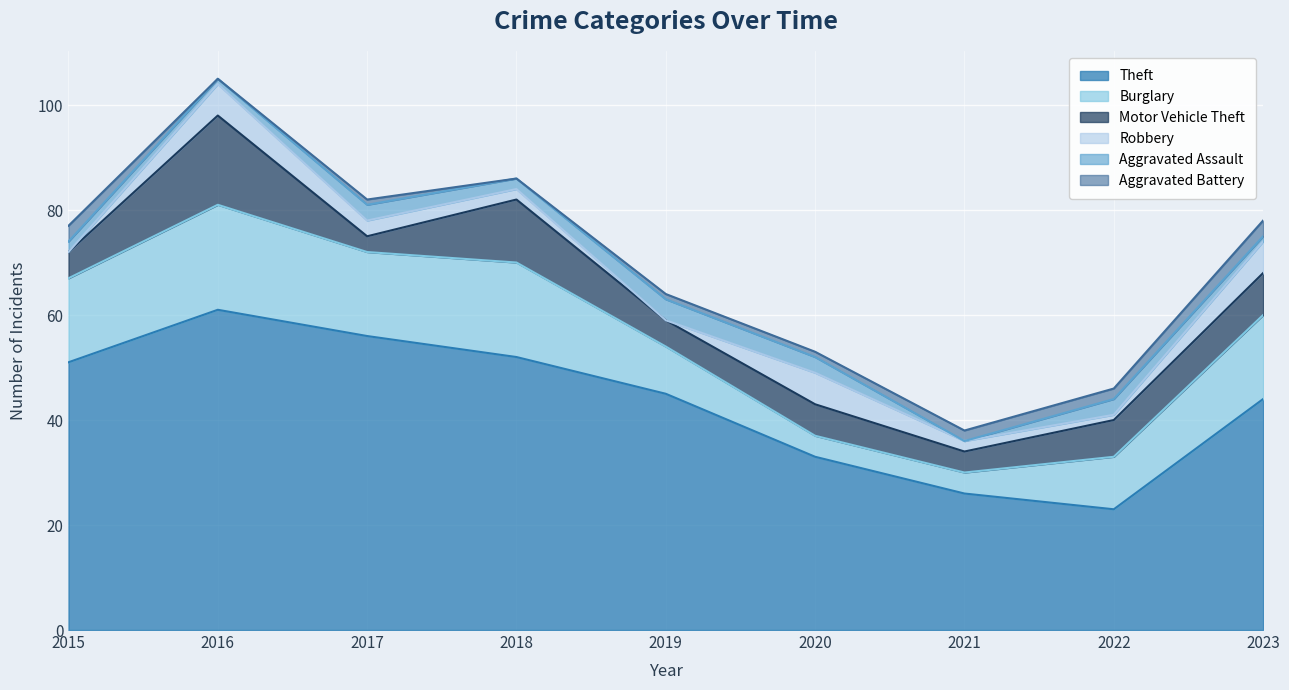

List the labels in order of Aggravated Battery value, largest first.

2015, 2023, 2021, 2022, 2017, 2019, 2020, 2016, 2018